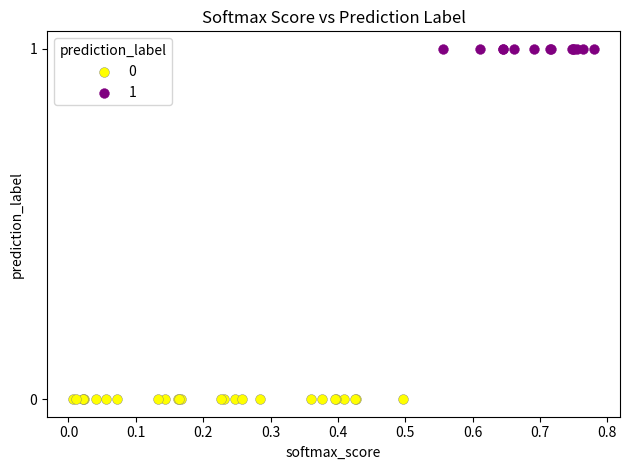

What are all the series names shown in the legend?

0, 1